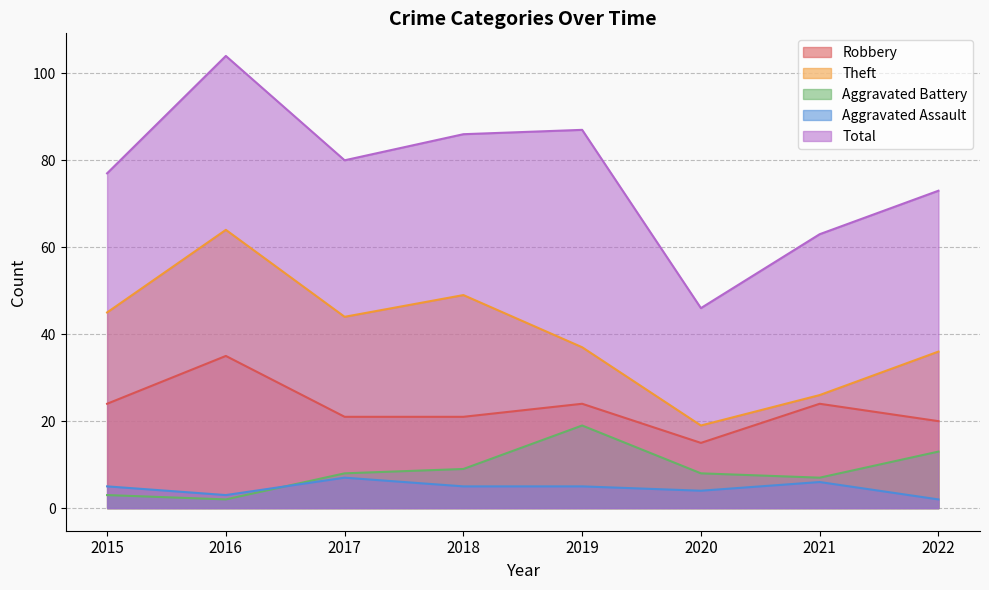

At how many categories does at least one series exceed 72?

6